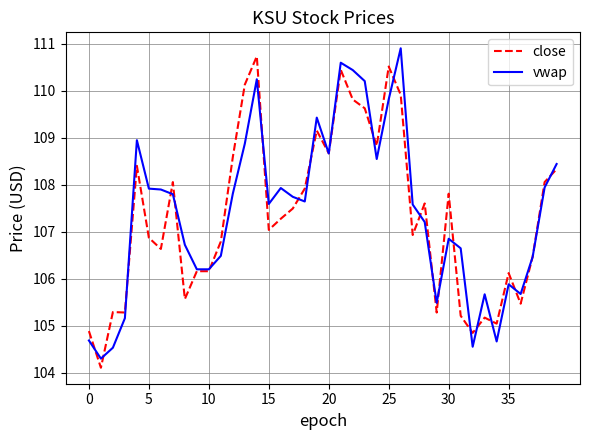

How many values in the close series are below 107?

19